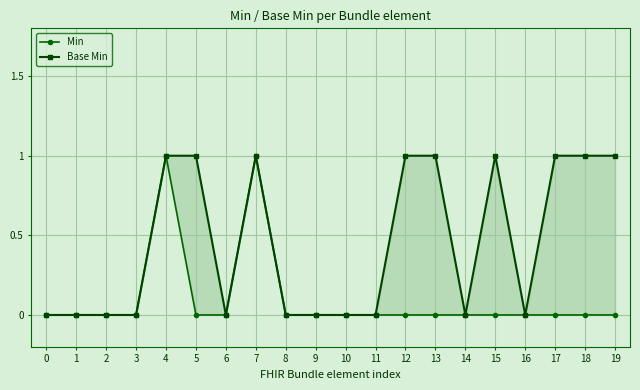

Is it true that Min equals -1 at 13?

False